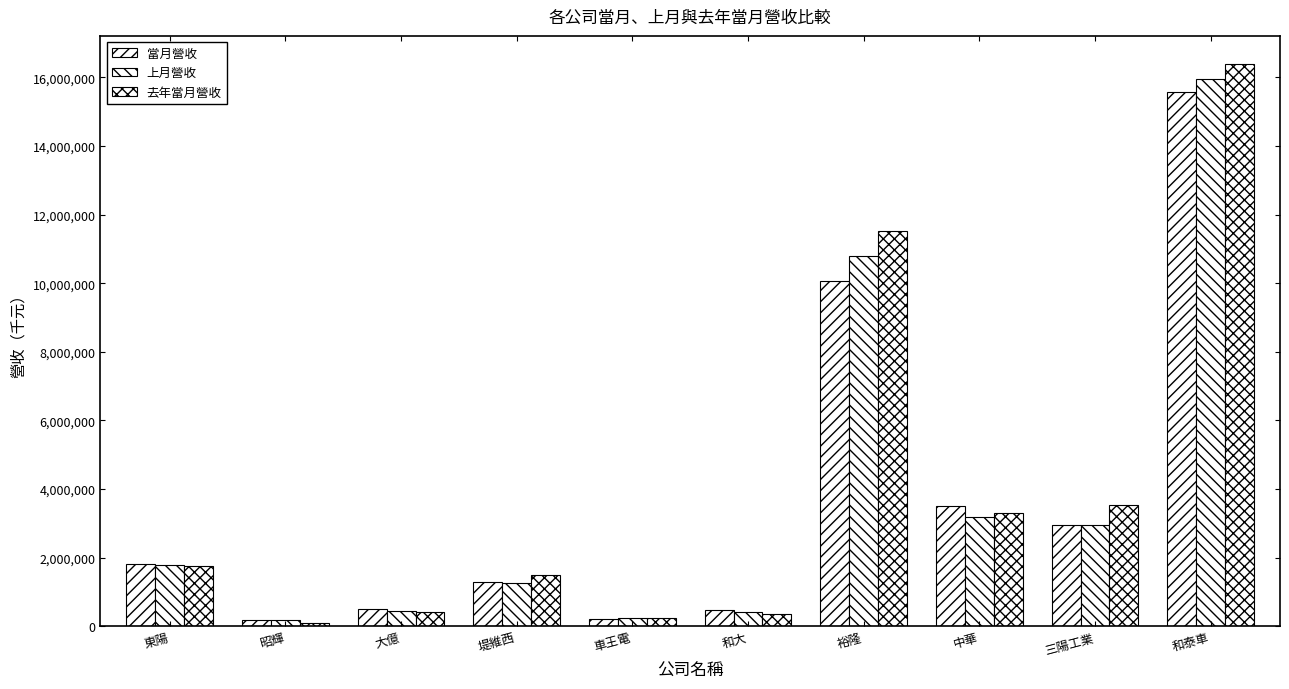

Are the bars grouped side by side (vs. stacked)?

Yes